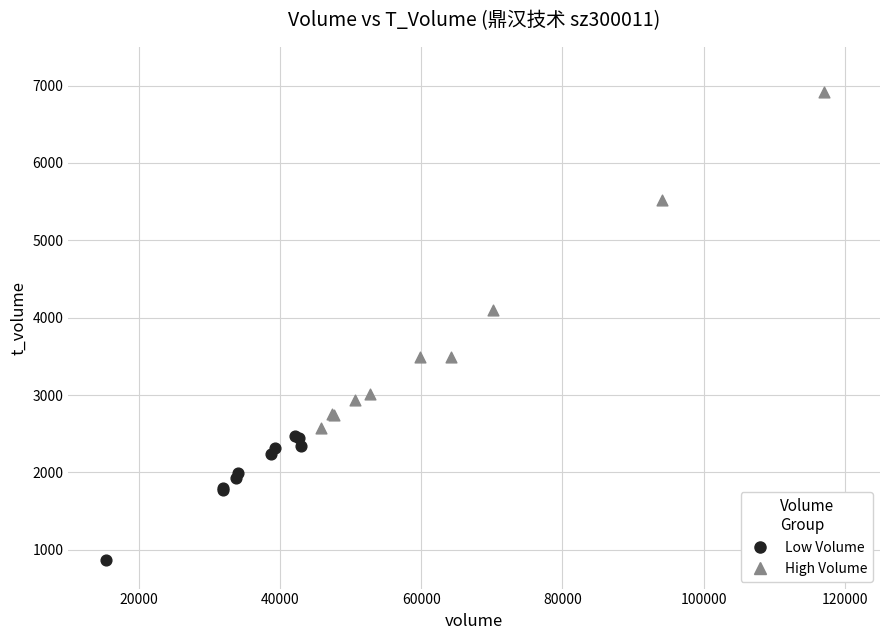

What are all the series names shown in the legend?

Low Volume, High Volume